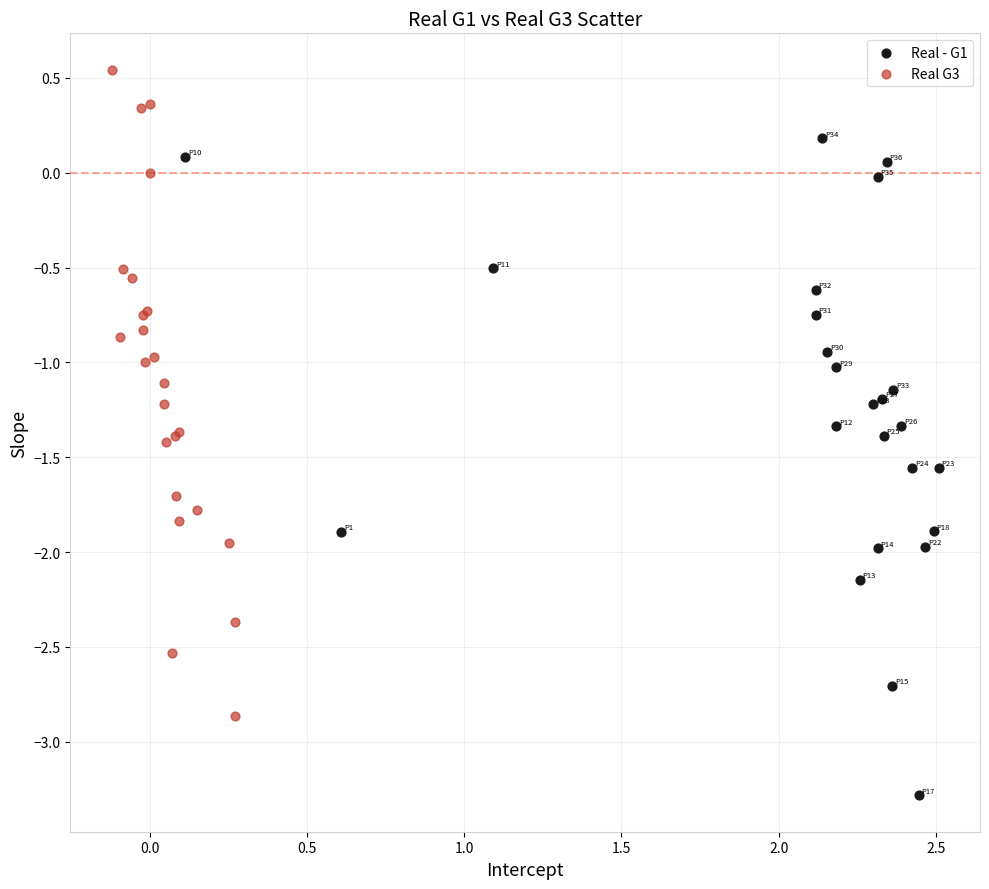

Which series reaches the minimum Y coordinate?

Real - G1